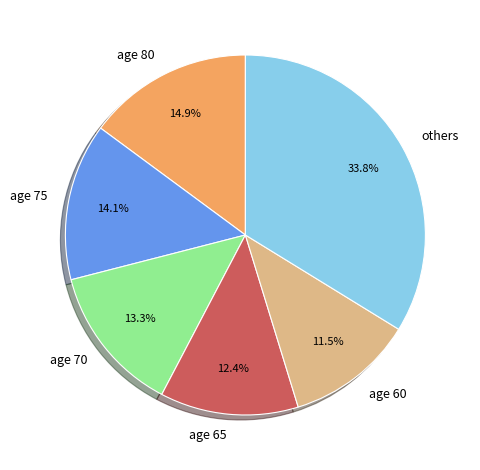

Do age 65 and age 75 together represent more than half of the pie?

No